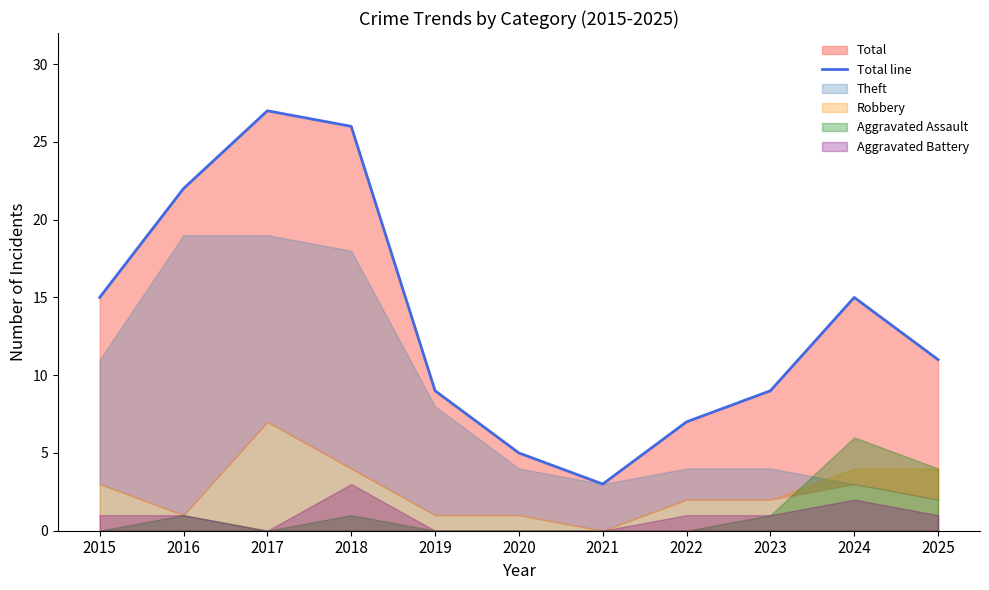

How many data points are less than 11?

5